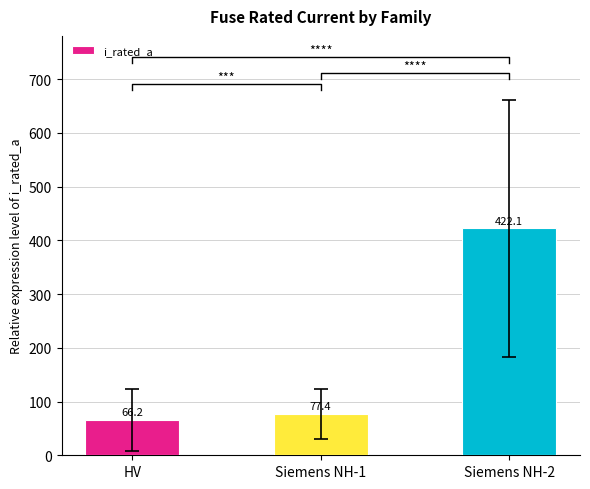

How many bars are there in total?

3